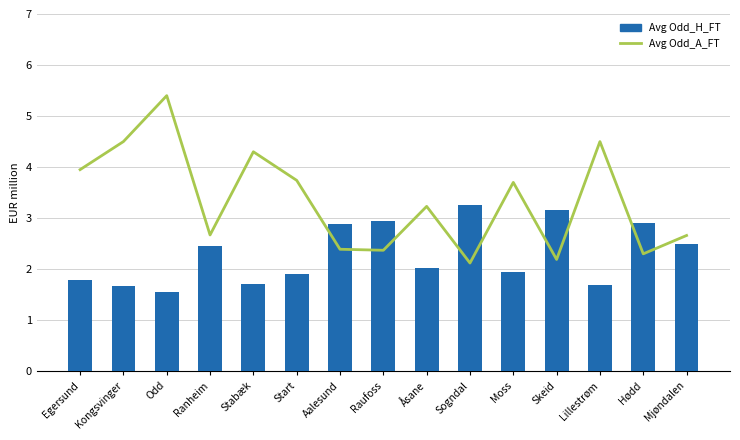

True or false: Avg Odd_A_FT has a value of 6.2 at Stabæk.

False